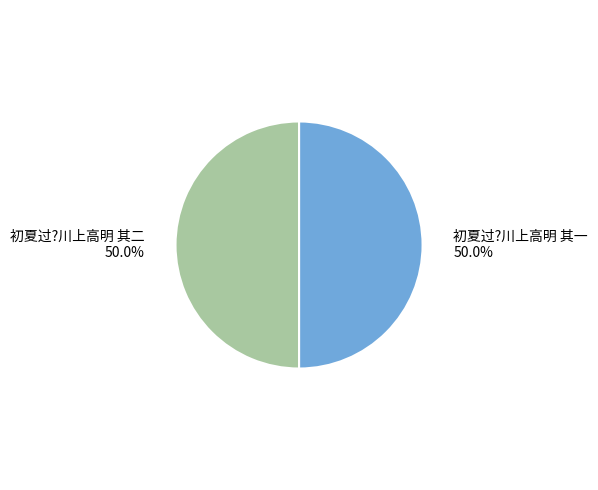

To the nearest percent, what is the average slice percentage?

50%